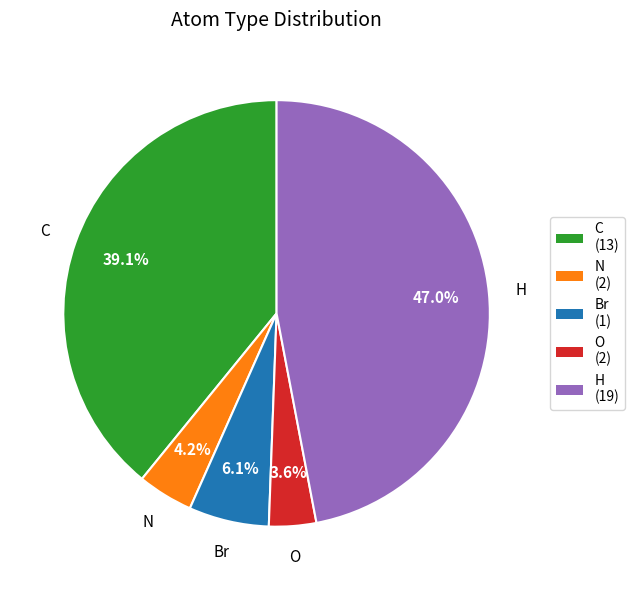

Combined, what portion of the pie is C and O?

42.7%